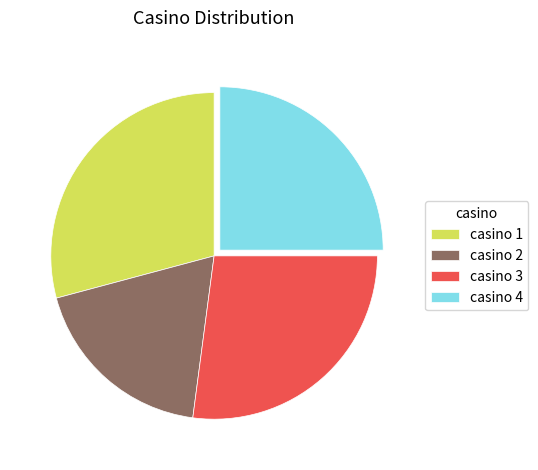

Approximately how many times larger is the value at casino 1 compared to casino 3?

1.1